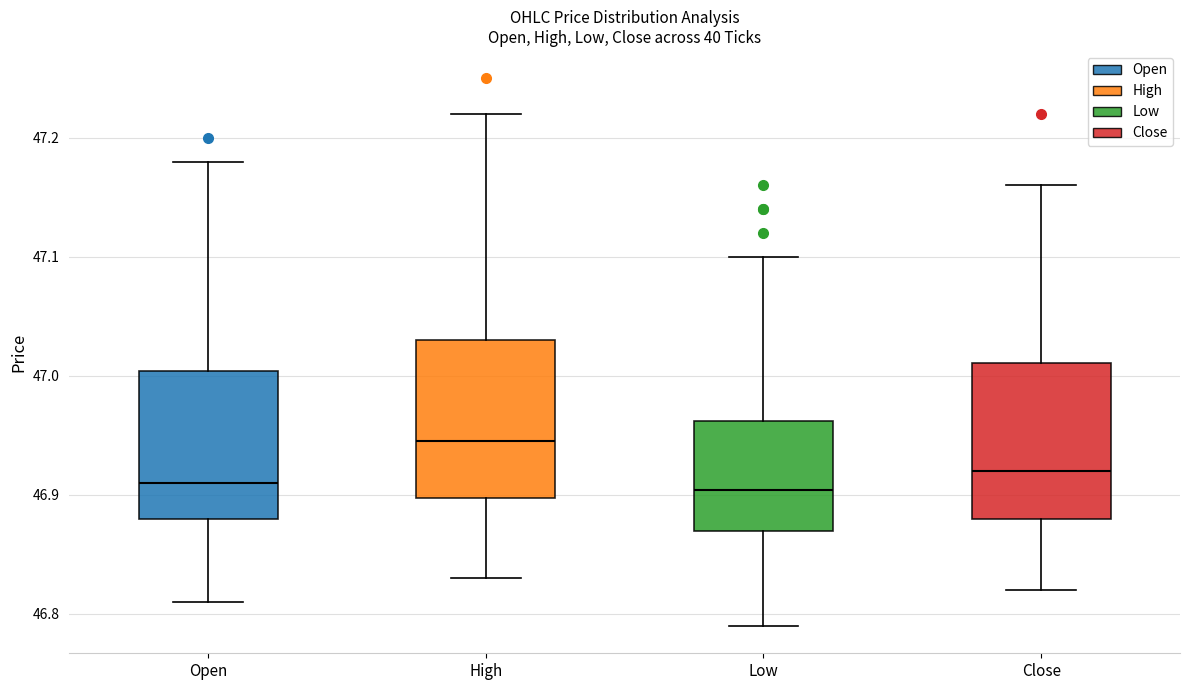

Reading left to right, read every box against the y-axis: the position of its median line, the range the box covers, and the ends of its whiskers. The values are not printed on the chart, so give them approximately, as read against the axis.

Open: median 46.91, box 46.88 to 47.00, whiskers 46.81 to 47.18
High: median 46.95, box 46.90 to 47.03, whiskers 46.83 to 47.22
Low: median 46.90, box 46.87 to 46.96, whiskers 46.79 to 47.10
Close: median 46.92, box 46.88 to 47.01, whiskers 46.82 to 47.16